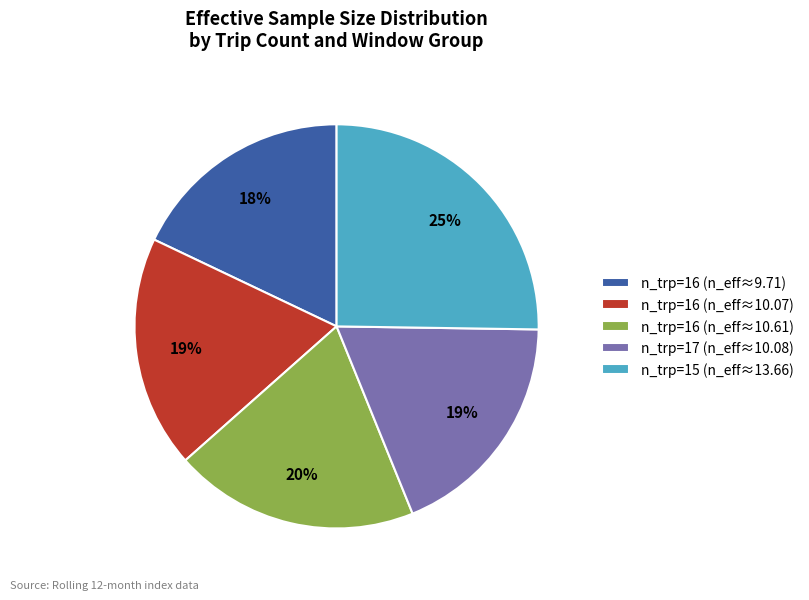

To the nearest percent, what portion does n_trp=16 (n_eff≈10.07) represent?

19%